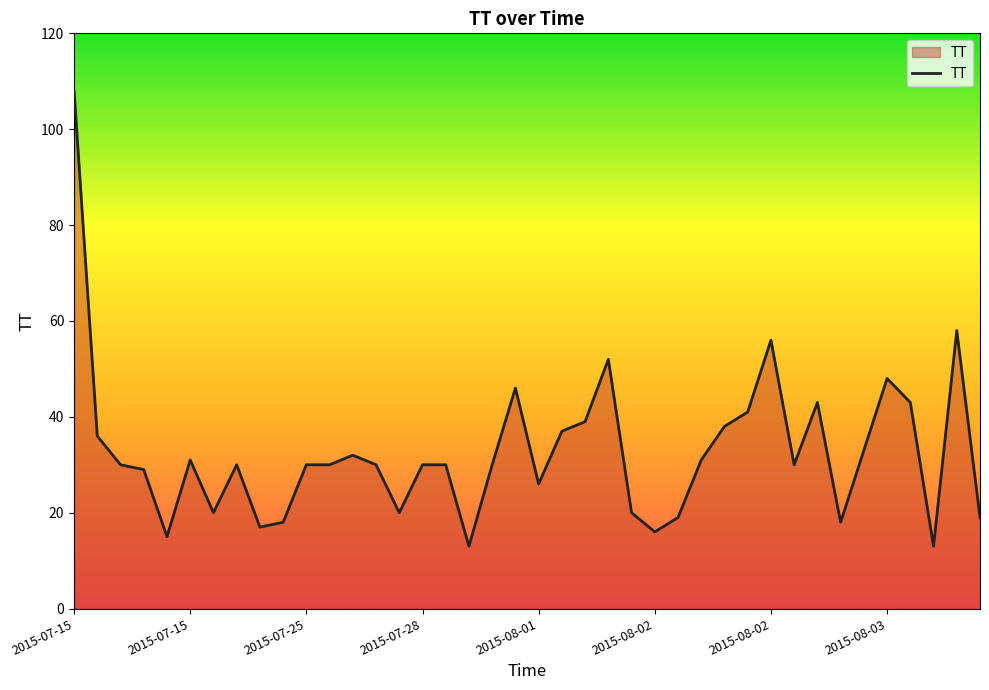

What is the difference between the maximum and minimum values?

95